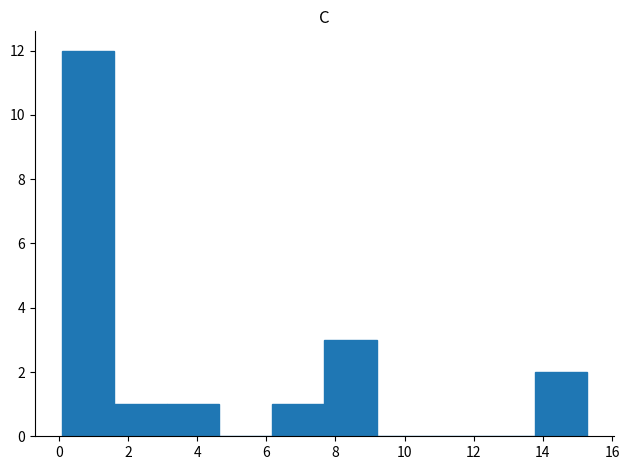

Which range on the x-axis has the tallest bar?

0.0 to 1.6